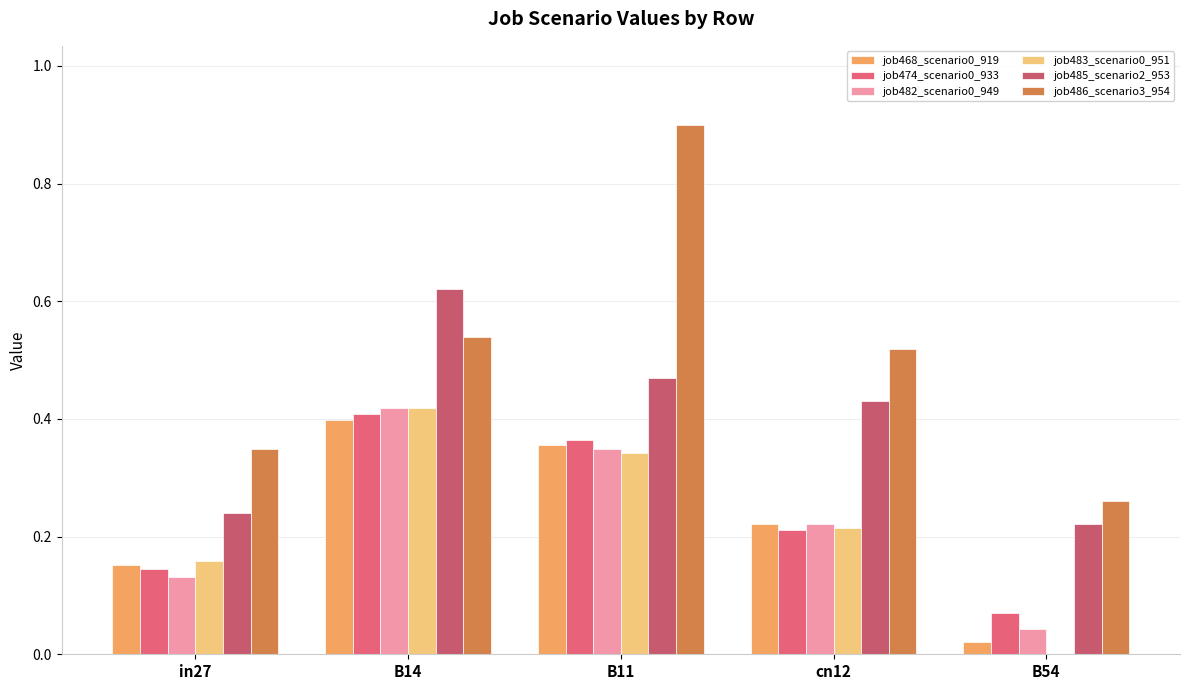

Does the chart contain stacked bars?

No